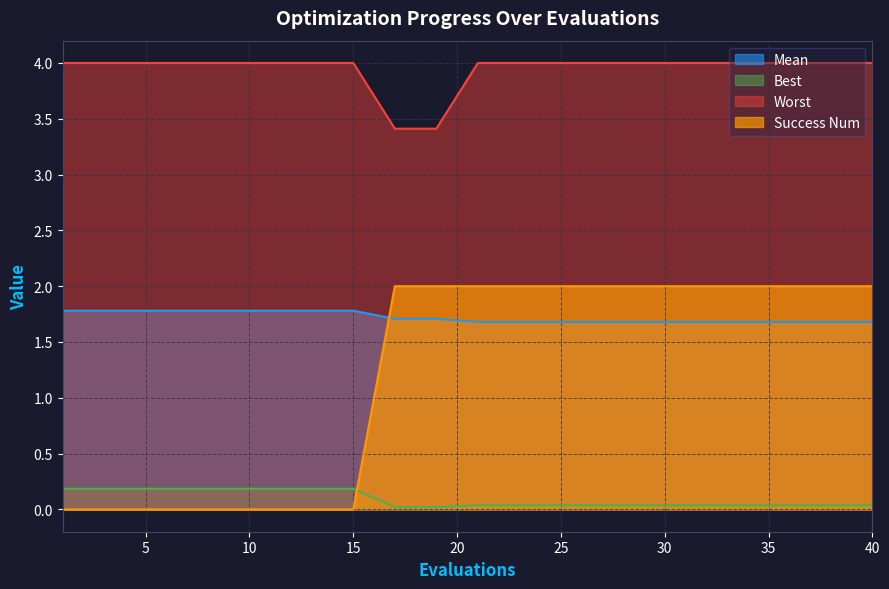

What is the spread (max minus min) of values at 17?

3.4